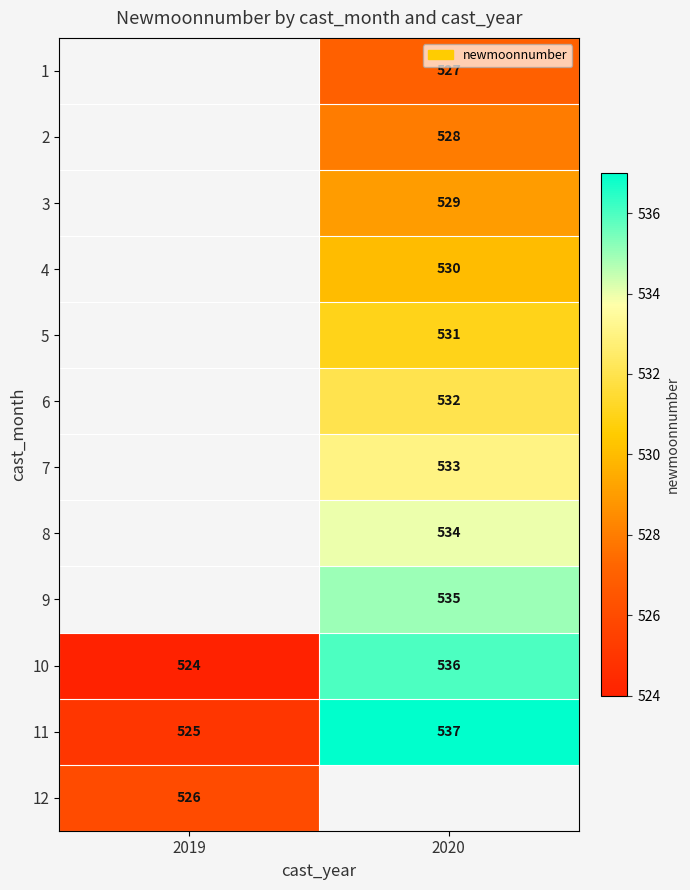

True or false: 3 has a value of 529 at 2020.

True